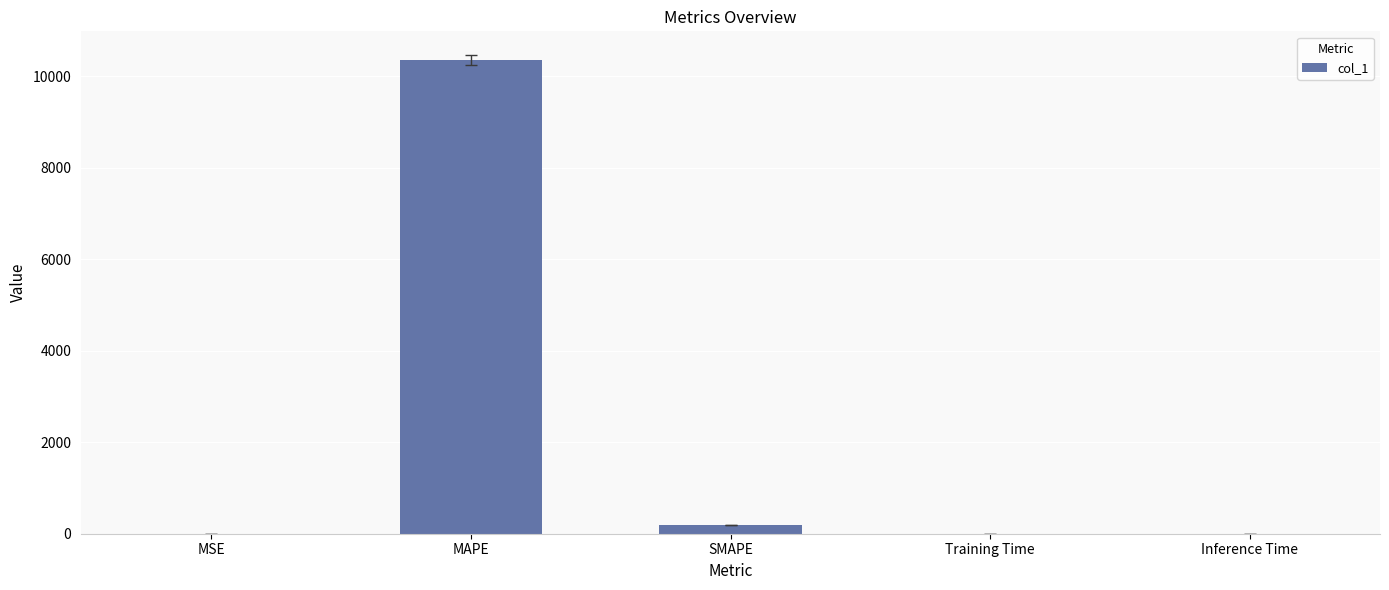

The chart shows a value of 2454.4 at MAPE. True or false?

False